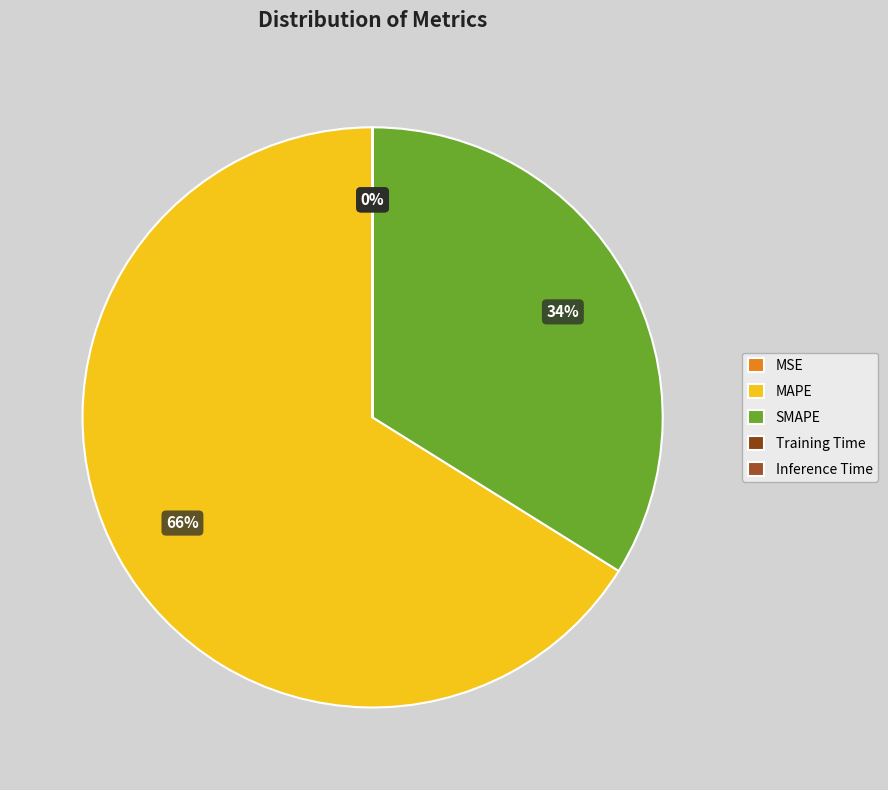

Is there any slice that represents more than half of the pie?

Yes